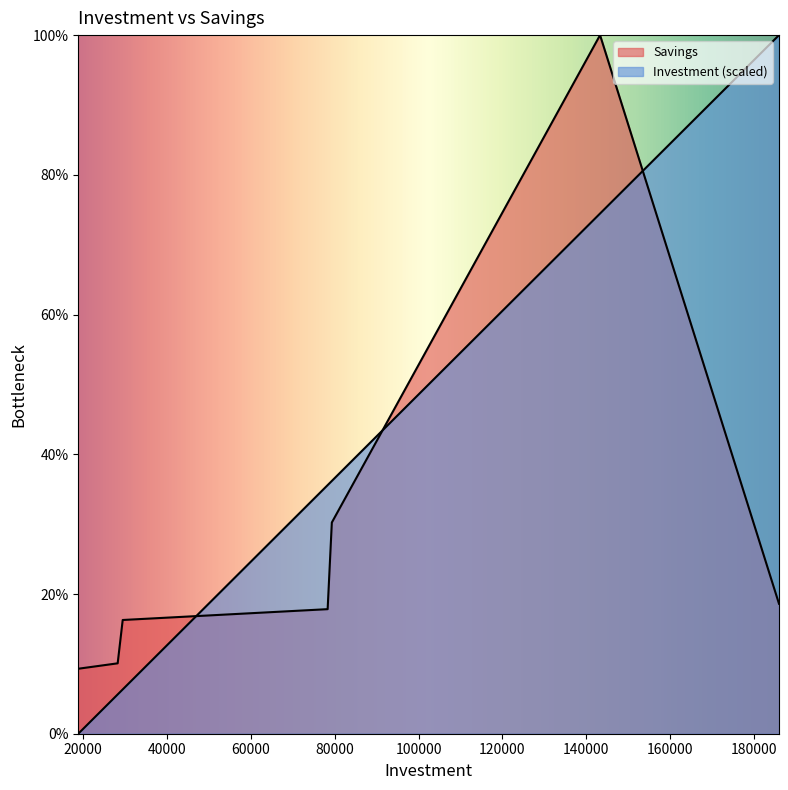

Rank the series by their maximum value, from lowest to highest.

Investment, Savings